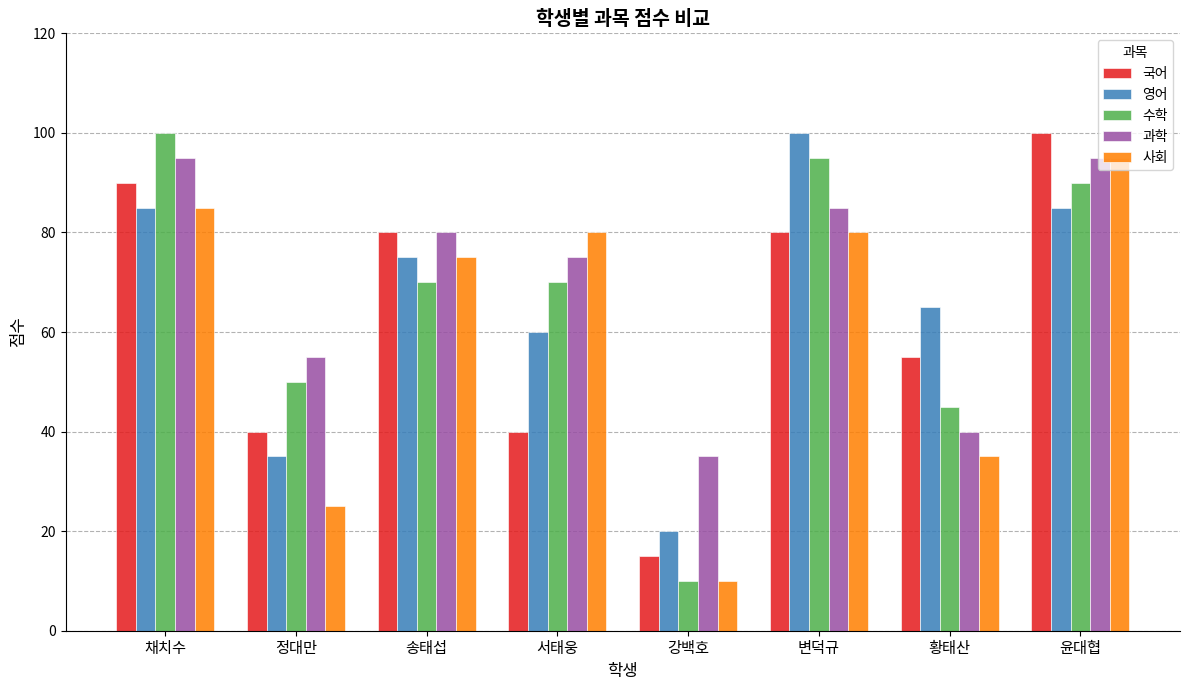

What is the lowest value of the 과학 series?

35